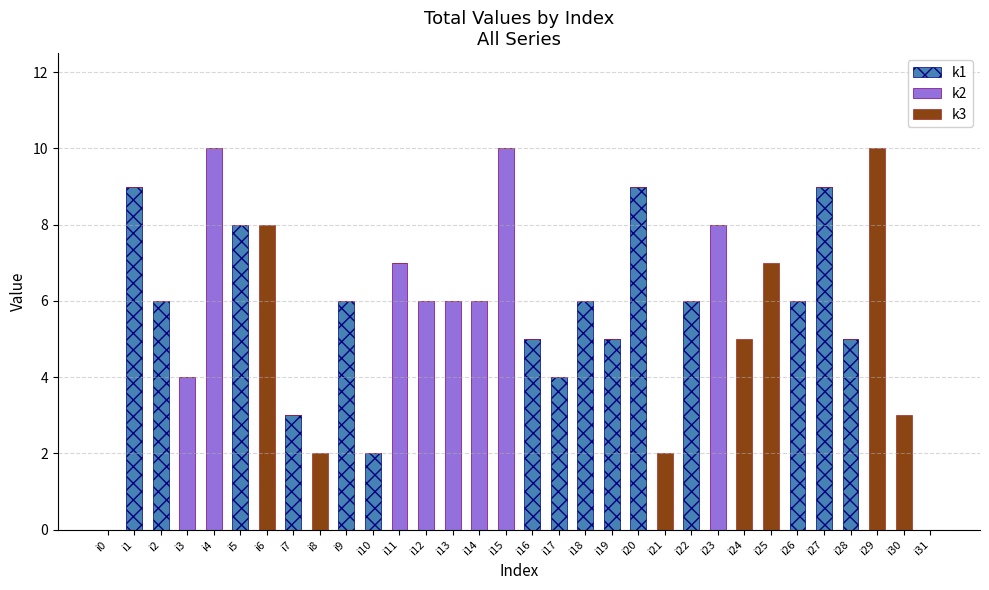

What is the sum of all k1 values?

89